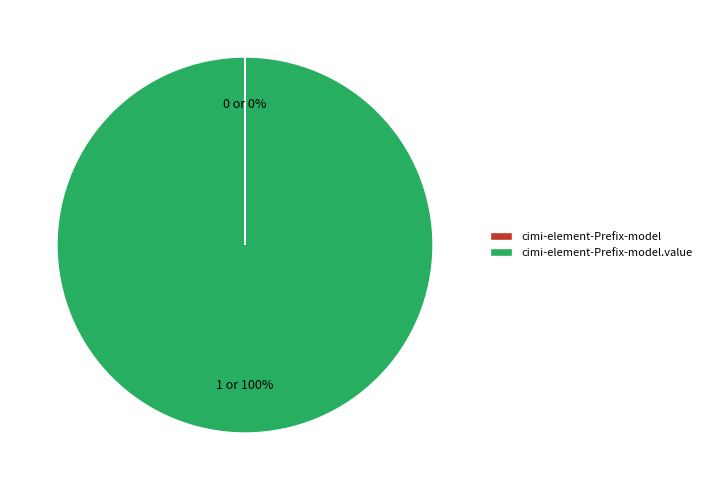

Does any single category account for the majority?

Yes